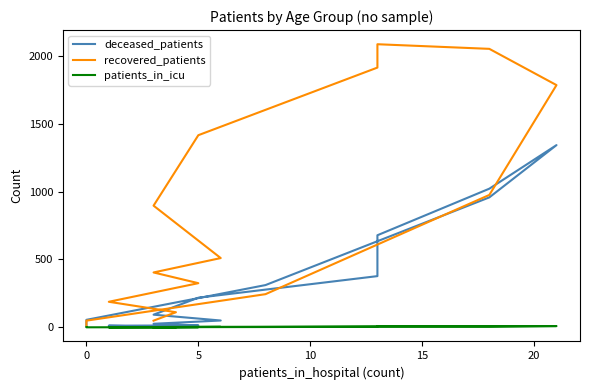

Where is patients_in_icu nearest to the value 4?

20